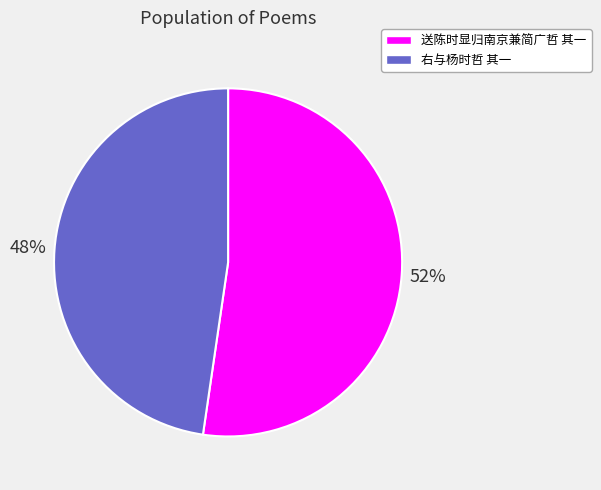

Count the number of slices in the pie.

2